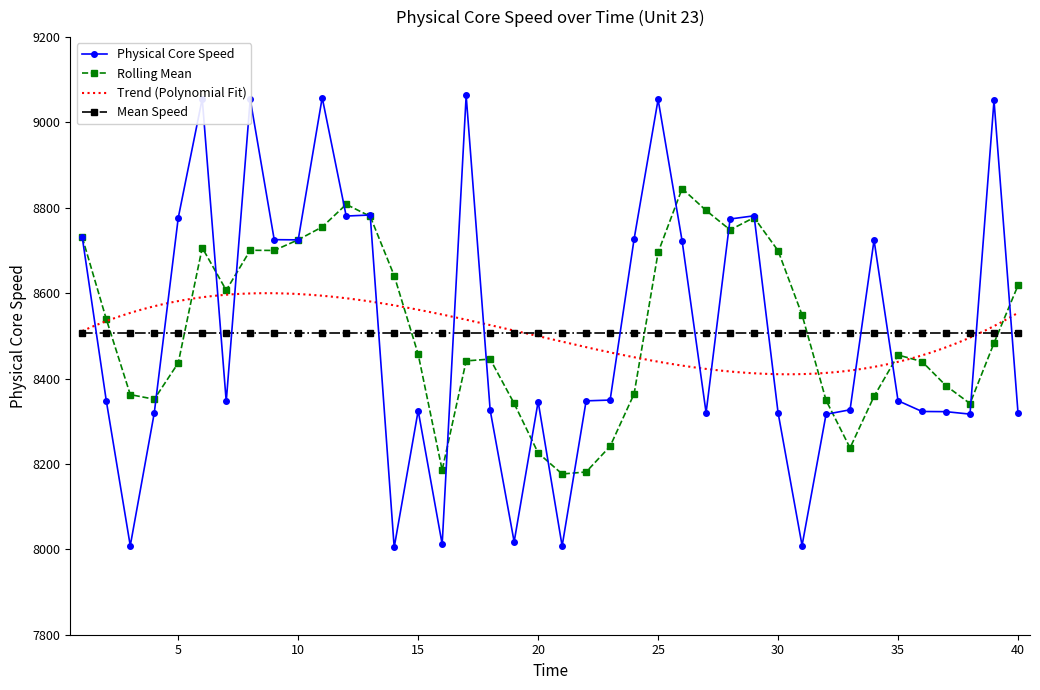

Reading right to left, extract all data points from this chart.

Physical Core Speed: 40=8319.8	39=9051.6	38=8316.8	37=8322.5	36=8323.0	35=8348.1	34=8724.6	33=8327.0	32=8316.4	31=8009.0	30=8320.2	29=8781.4	28=8773.9	27=8320.0	26=8722.7	25=9054.0	24=8727.1	23=8349.7	22=8347.9	21=8007.7	20=8346.2	19=8017.6	18=8326.2	17=9063.3	16=8011.9	15=8325.0	14=8004.6	13=8783.2	12=8780.8	11=9058.2	10=8725.0	9=8725.5	8=9054.4	7=8346.4	6=9055.6	5=8776.6	4=8319.4	3=8008.5	2=8348.4	1=8730.7
Rolling Mean: 40=8618.3	39=8483.3	38=8341.5	37=8383.3	36=8440.0	35=8455.2	34=8358.4	33=8237.6	32=8349.2	31=8549.2	30=8699.6	29=8777.2	28=8748.4	27=8793.9	26=8845.2	25=8695.6	24=8364.3	23=8241.4	22=8181.3	21=8176.5	20=8225.9	19=8341.7	18=8445.7	17=8441.5	16=8185.7	15=8457.0	14=8641.2	13=8780.1	12=8808.1	11=8755.3	10=8725.3	9=8700.2	8=8700.6	7=8607.0	6=8706.6	5=8436.7	4=8351.7	3=8362.5	2=8539.5	1=8730.7